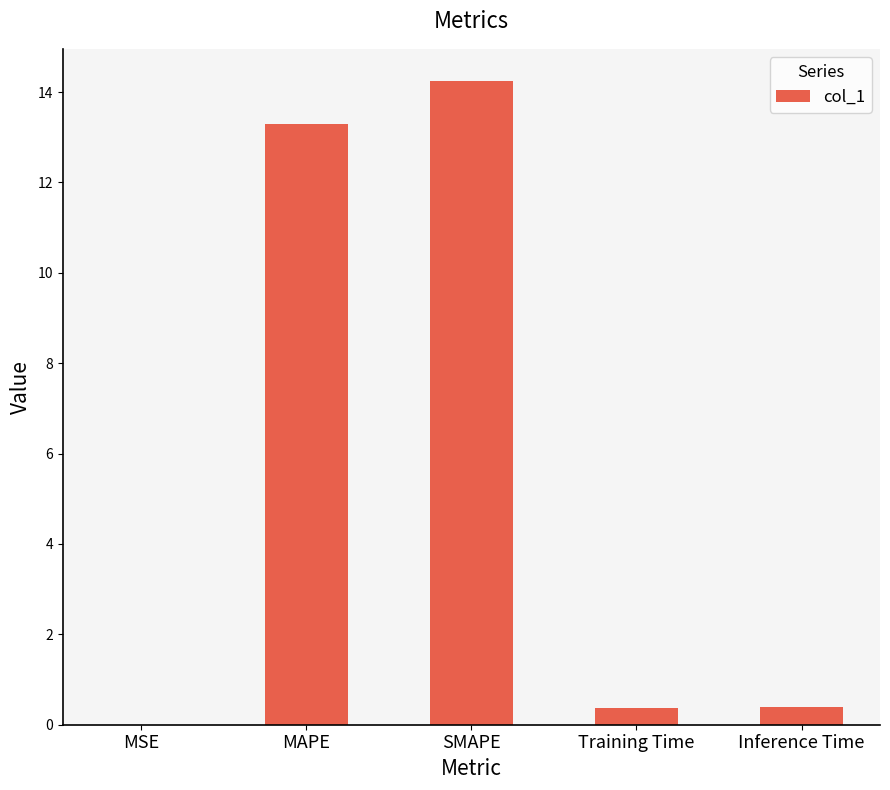

What is the maximum value shown in the chart?

14.2